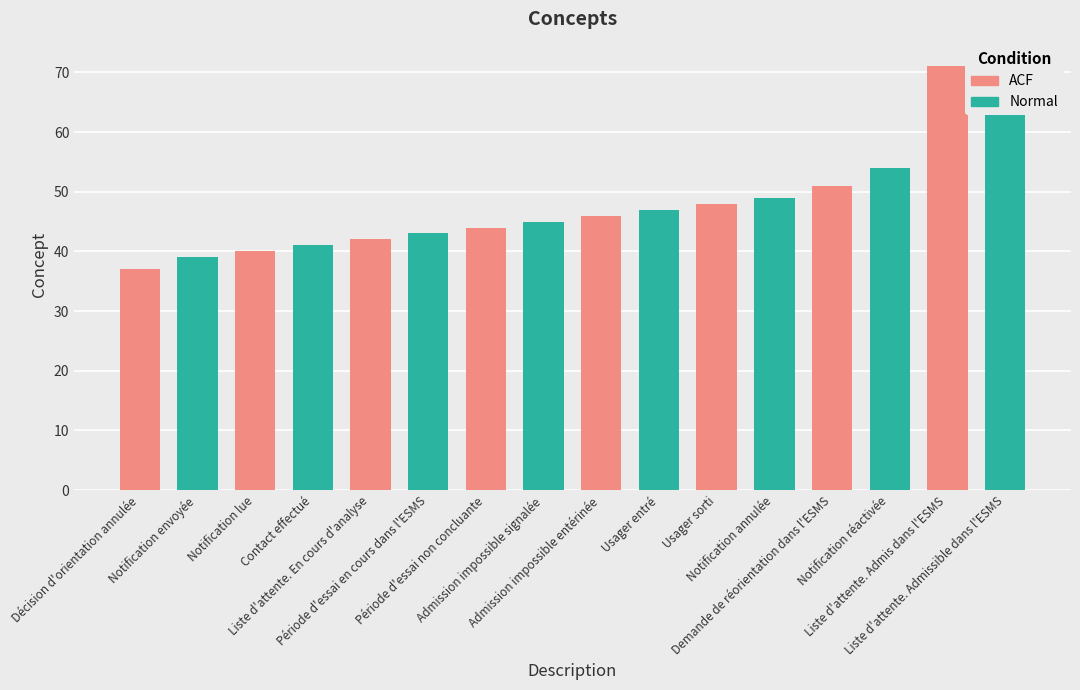

Which category has the highest value across all series?

Liste d'attente. Admissible dans l'ESMS